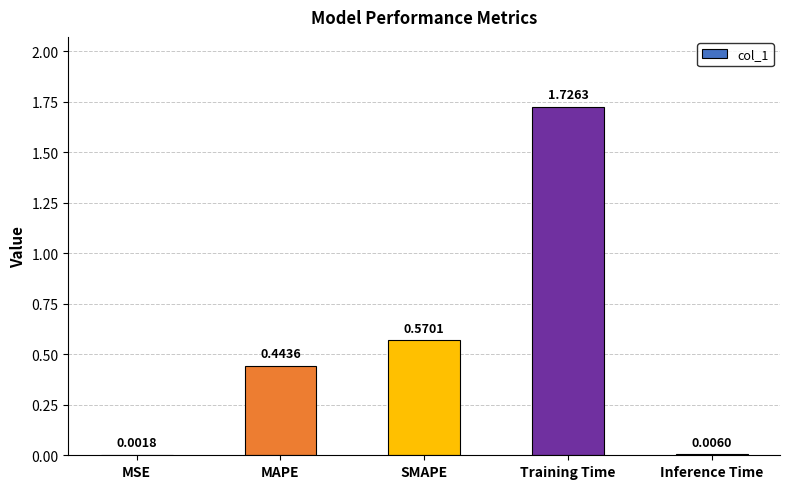

What is the change in value from MSE to Training Time?

+1.7